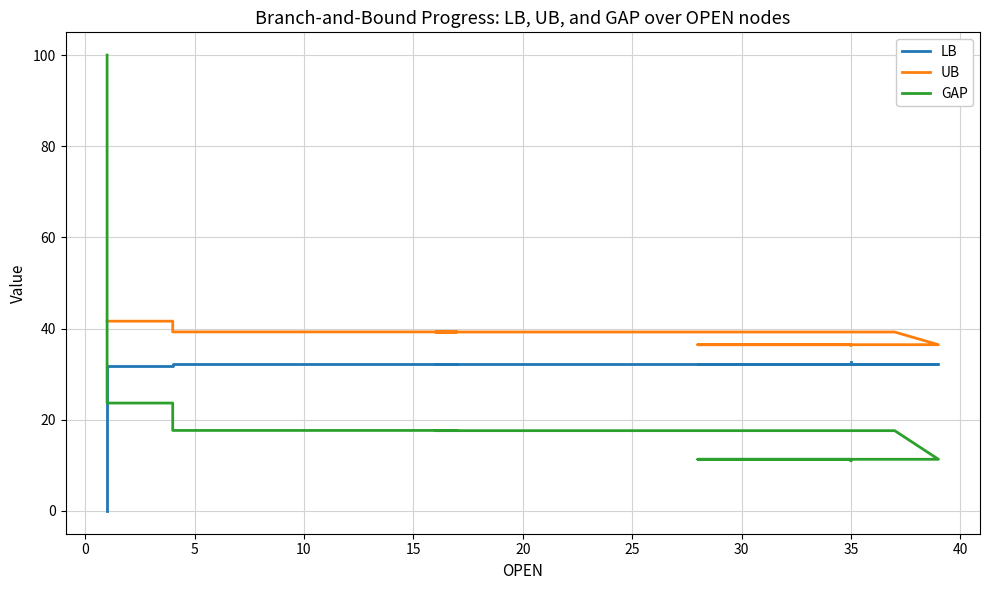

True or false: LB has a value of 53.2 at 10.

False